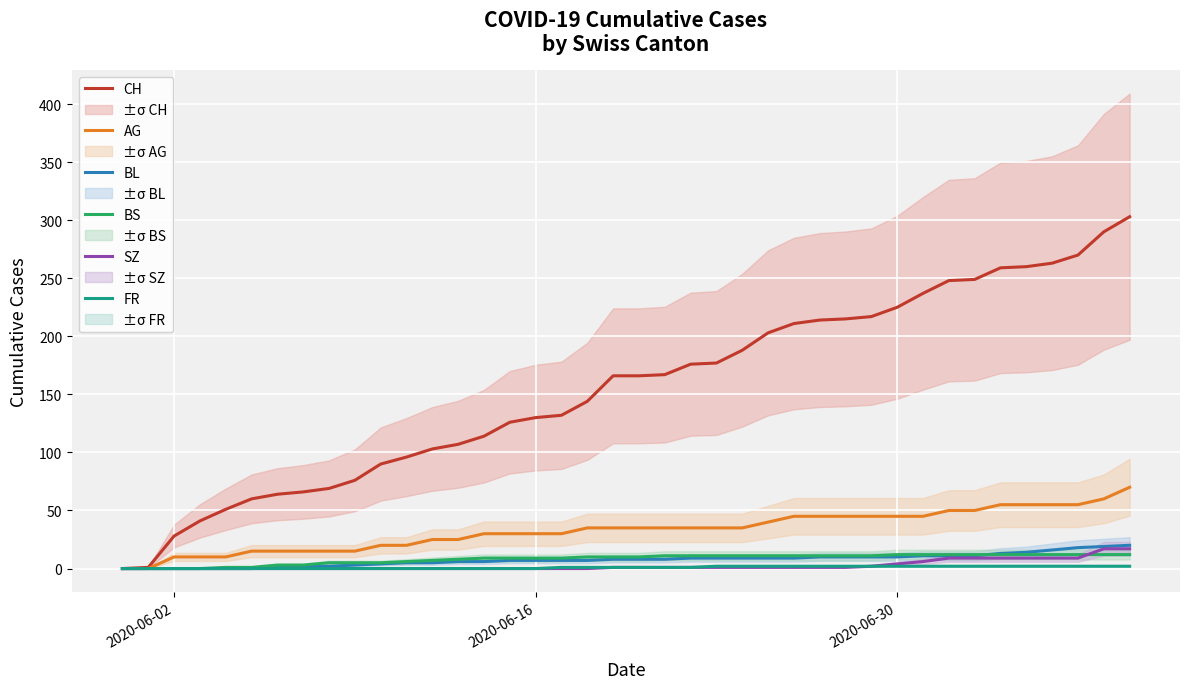

What is the highest value of the SZ series?

17